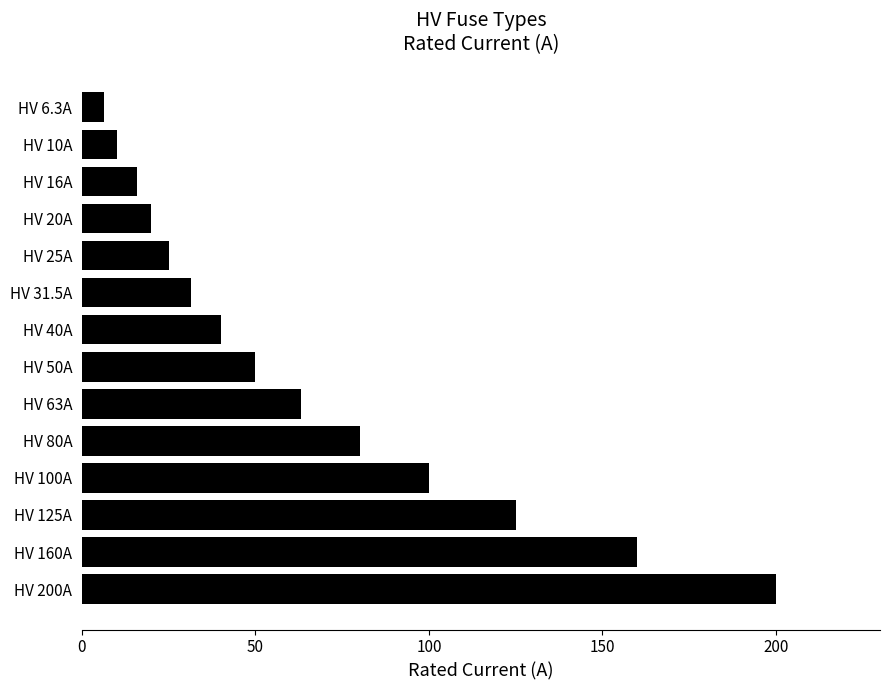

What is the value of the 10th bar from the top?

80.0